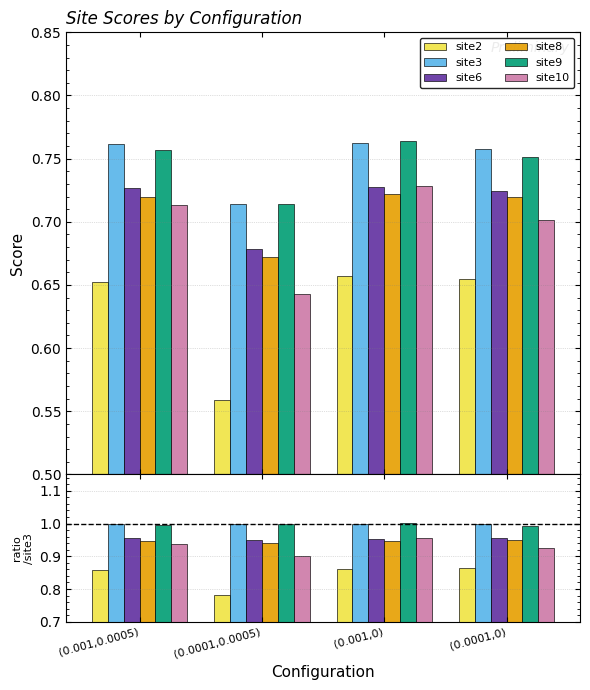

At which category is the sum across all series the highest?

(0.001,0)